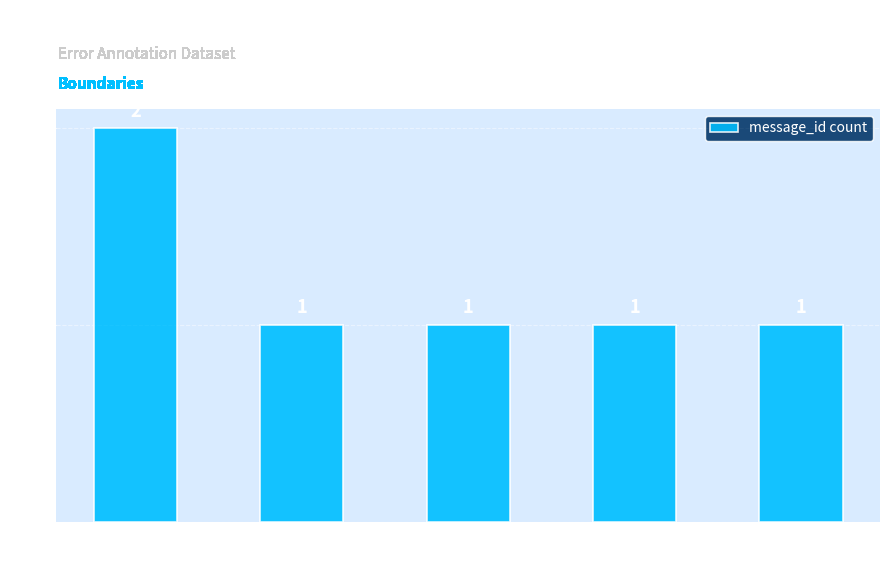

Are the bars horizontal?

No